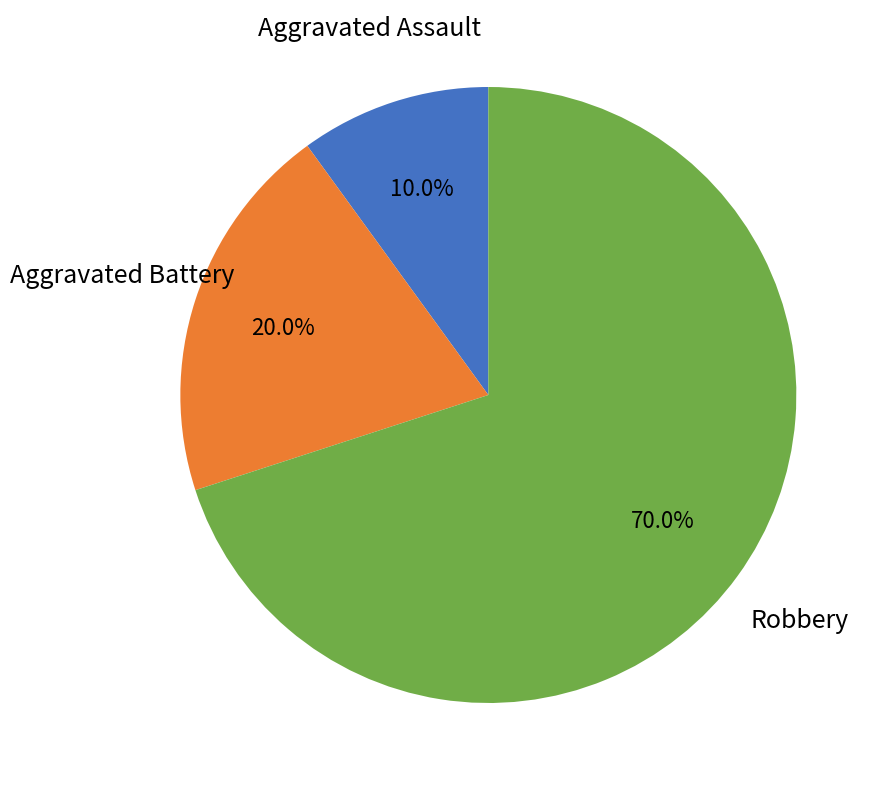

Does any single category account for the majority?

Yes